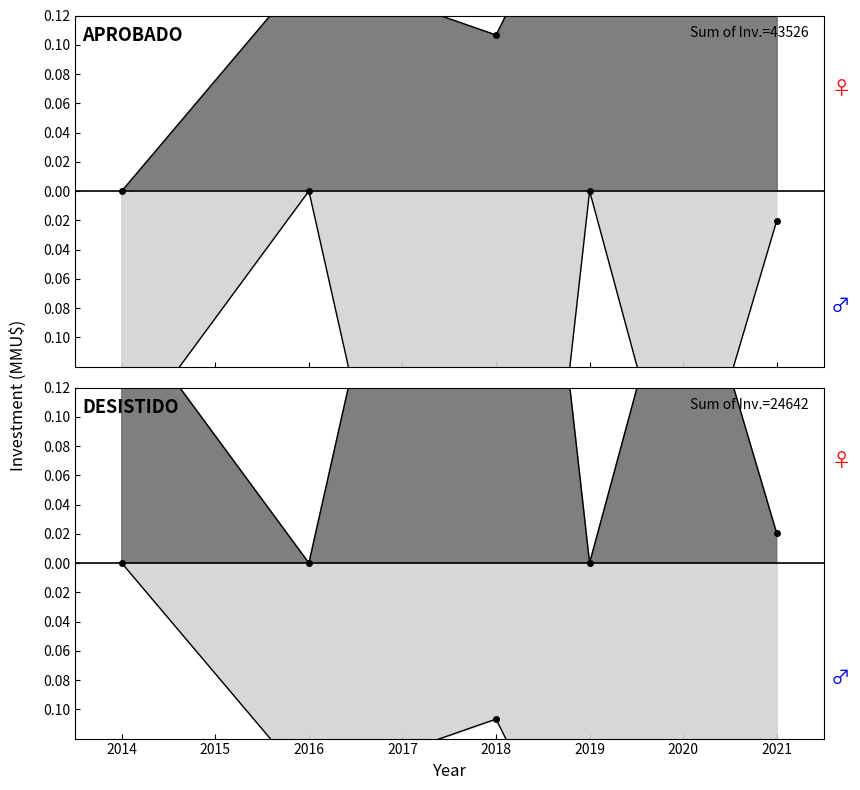

The Desistido series shows -0.4 at 2019. True or false?

False